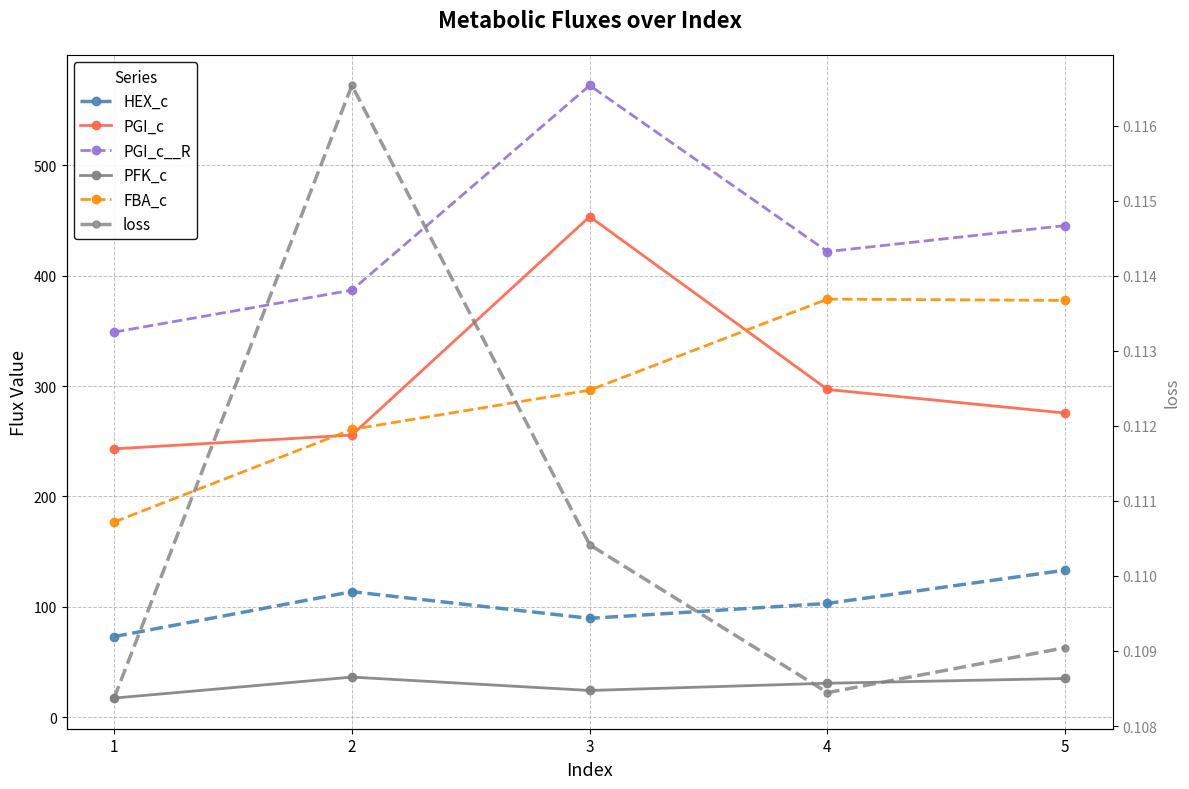

Reading left to right, transcribe all the data shown in this chart.

HEX_c: 1=73.2	2=113.8	3=89.7	4=103.2	5=133.3
PGI_c: 1=243.1	2=255.6	3=453.4	4=296.9	5=275.5
PGI_c__R: 1=348.8	2=386.8	3=572.2	4=421.7	5=445.3
PFK_c: 1=17.5	2=36.5	3=24.4	4=30.9	5=35.2
FBA_c: 1=176.9	2=260.7	3=296.3	4=378.7	5=377.5
loss: 1=0.1	2=0.1	3=0.1	4=0.1	5=0.1